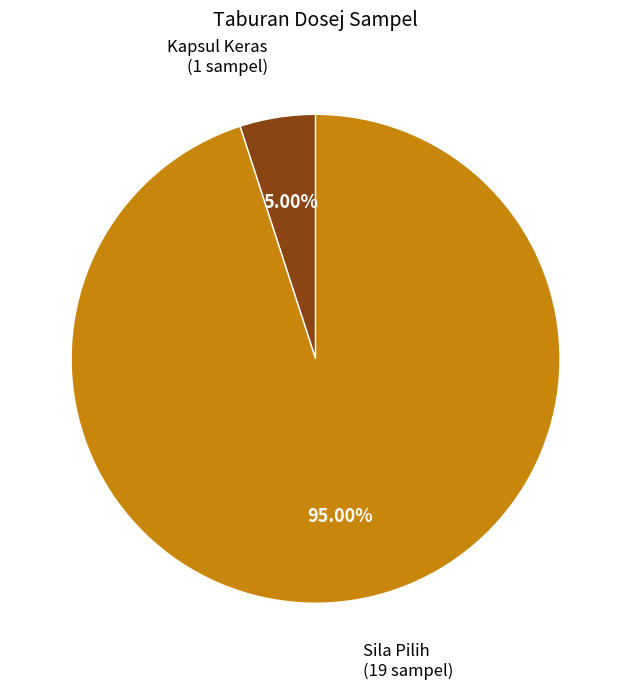

Which category has the smallest portion of the pie?

Kapsul Keras (1 sampel)